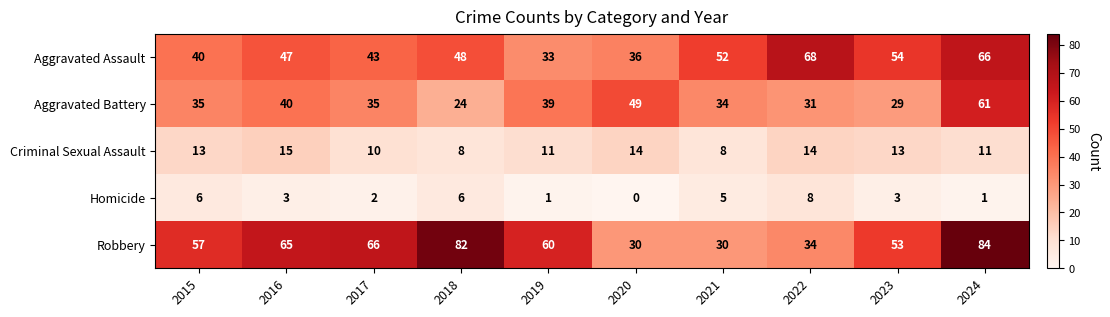

How many distinct data groups are displayed?

5